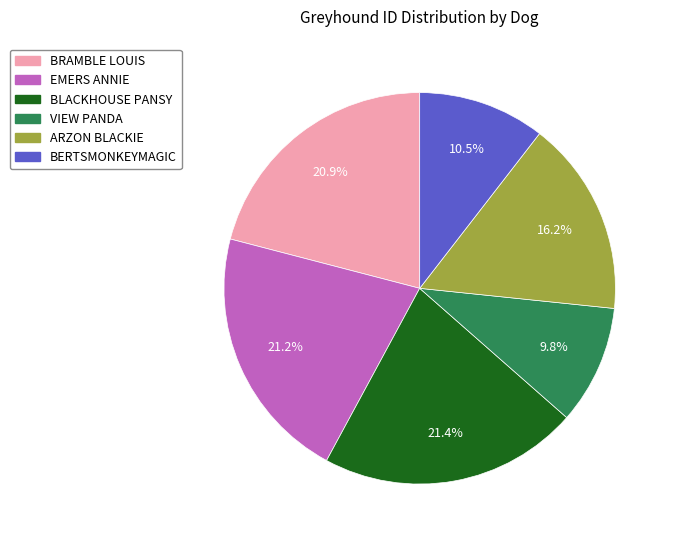

Is the sum of BLACKHOUSE PANSY and EMERS ANNIE greater than half?

No